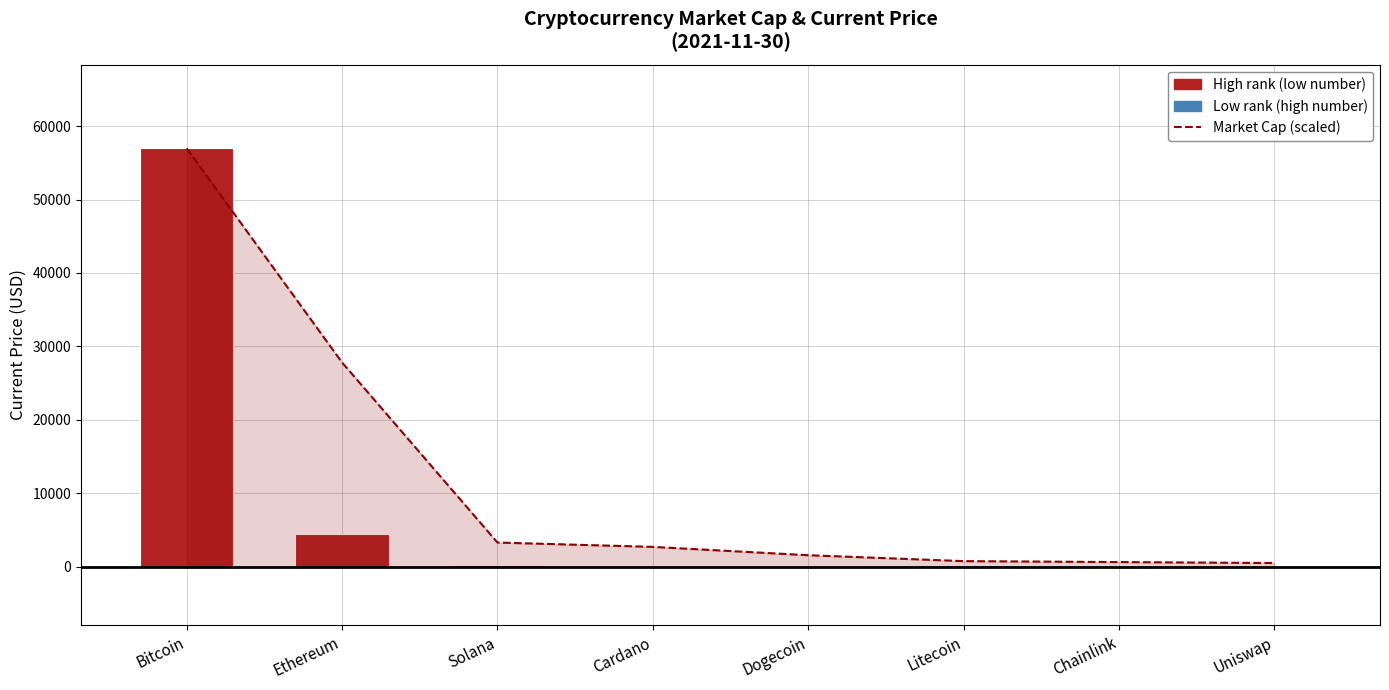

How many bars are there in total?

8